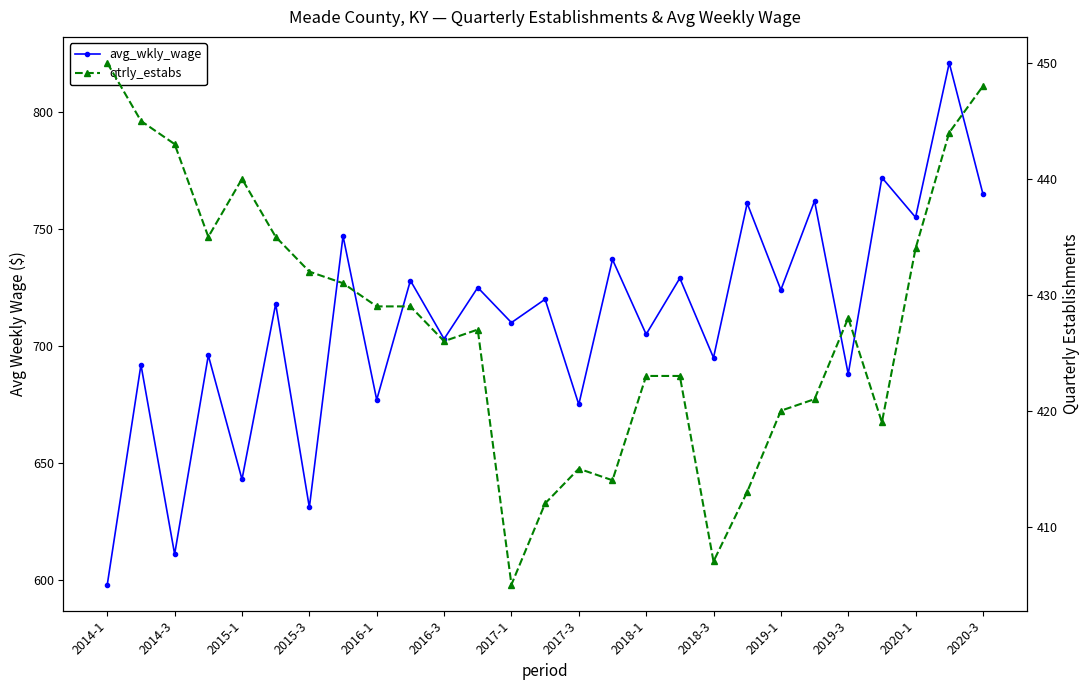

Between 2016-3 and 2014-3, which is larger?

2016-3